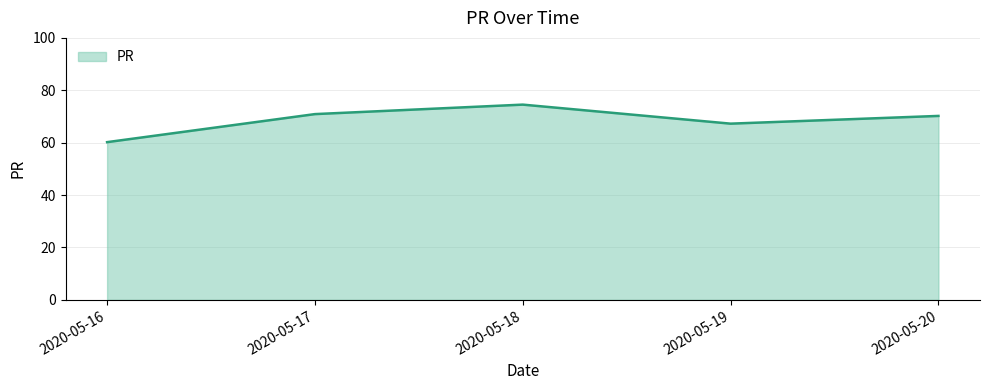

What is the difference between the values at 2020-05-18 and 2020-05-20?

4.3